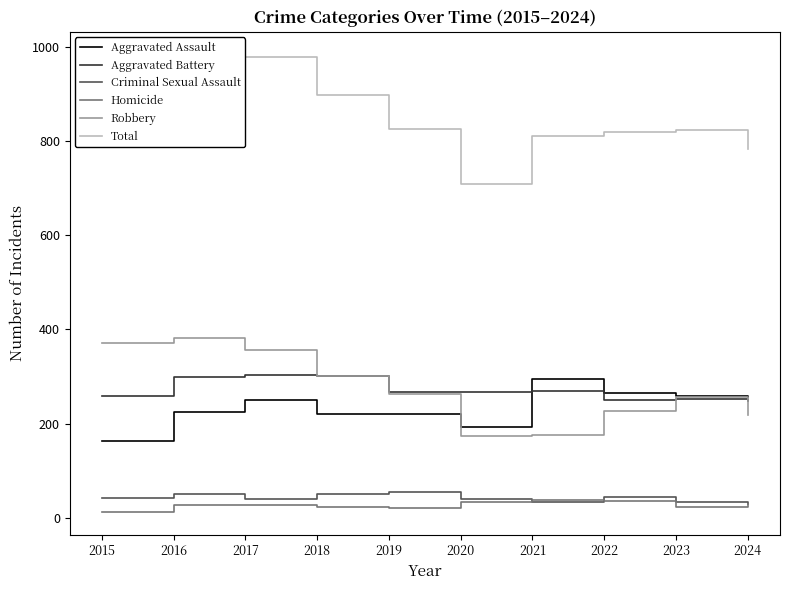

The Total series shows 826 at 2019. True or false?

True